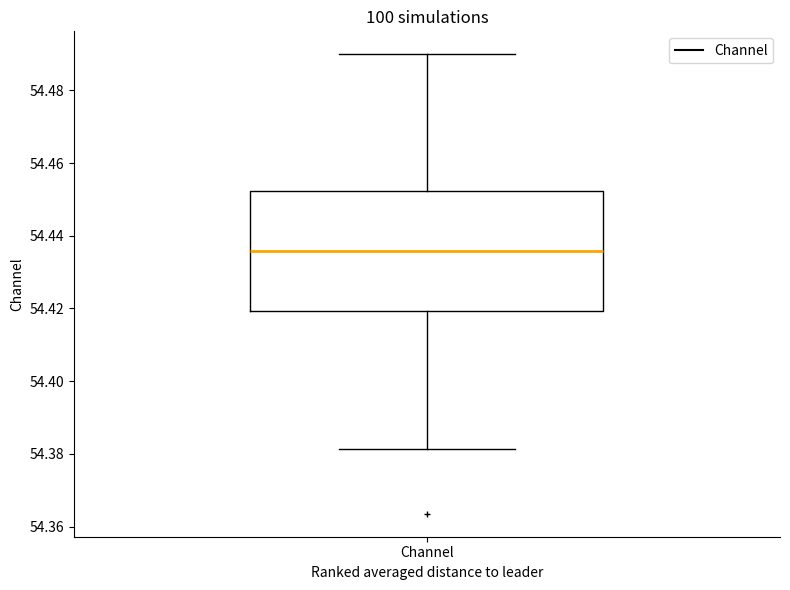

Transcribe this box plot: give where the median line is, the range the box spans, and where the two whiskers end, as read against the y-axis. The values are not printed on the chart, so give them approximately, as read against the axis.

median 54.436, box 54.420 to 54.452, whiskers 54.382 to 54.490